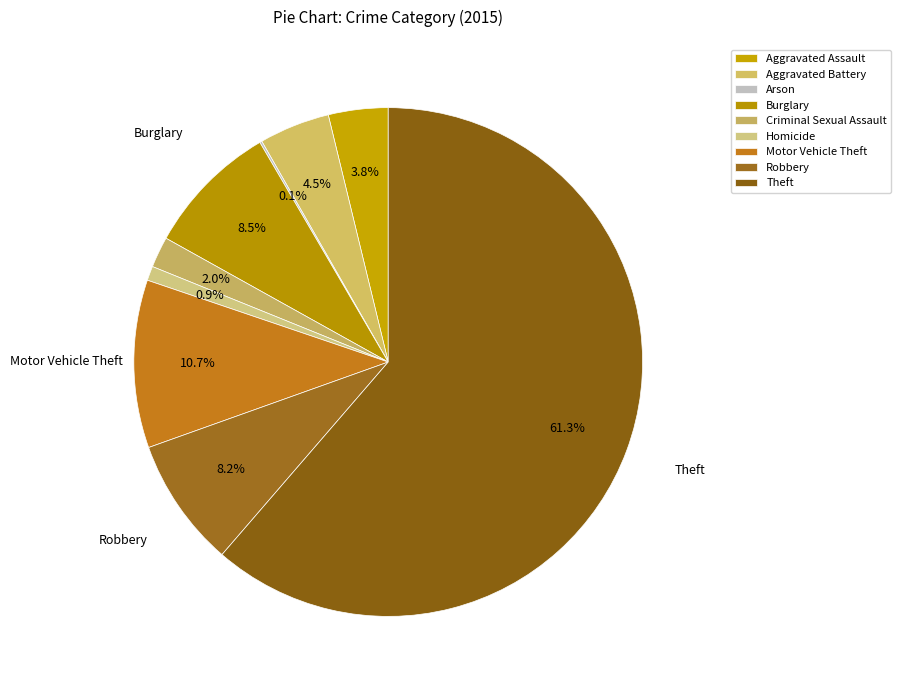

The Theft slice represents 71% of the pie. True or false?

False